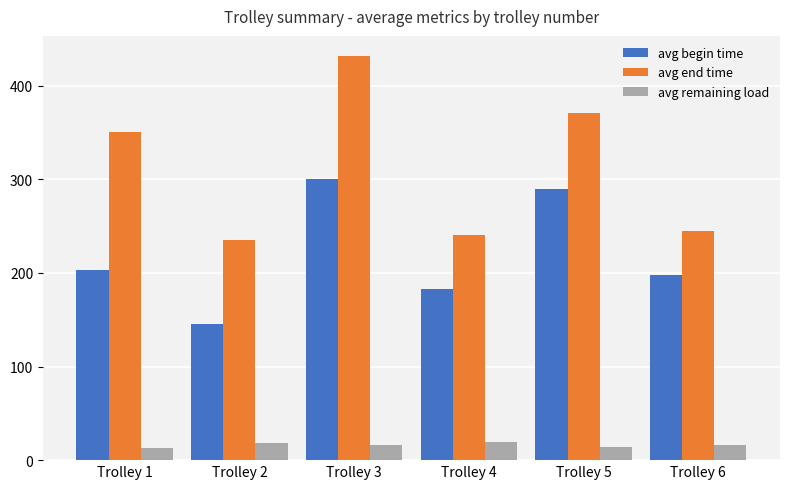

What is the approximate value of avg begin time at Trolley 3?

299.9